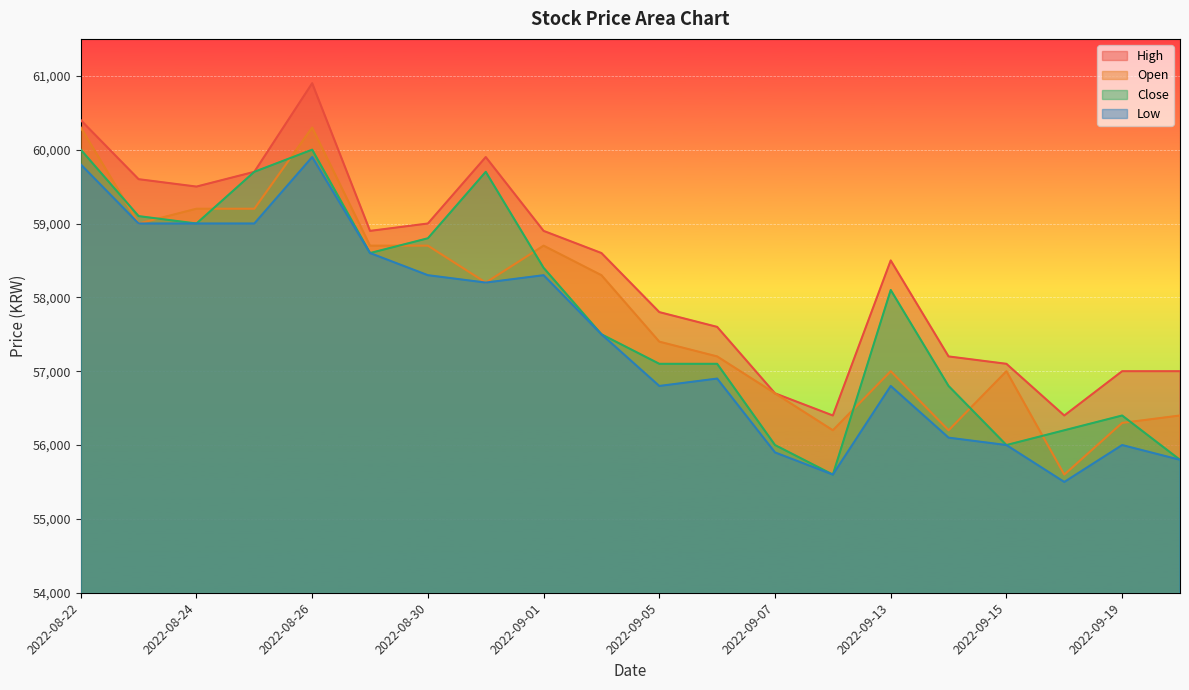

How many lines are shown in the chart?

4